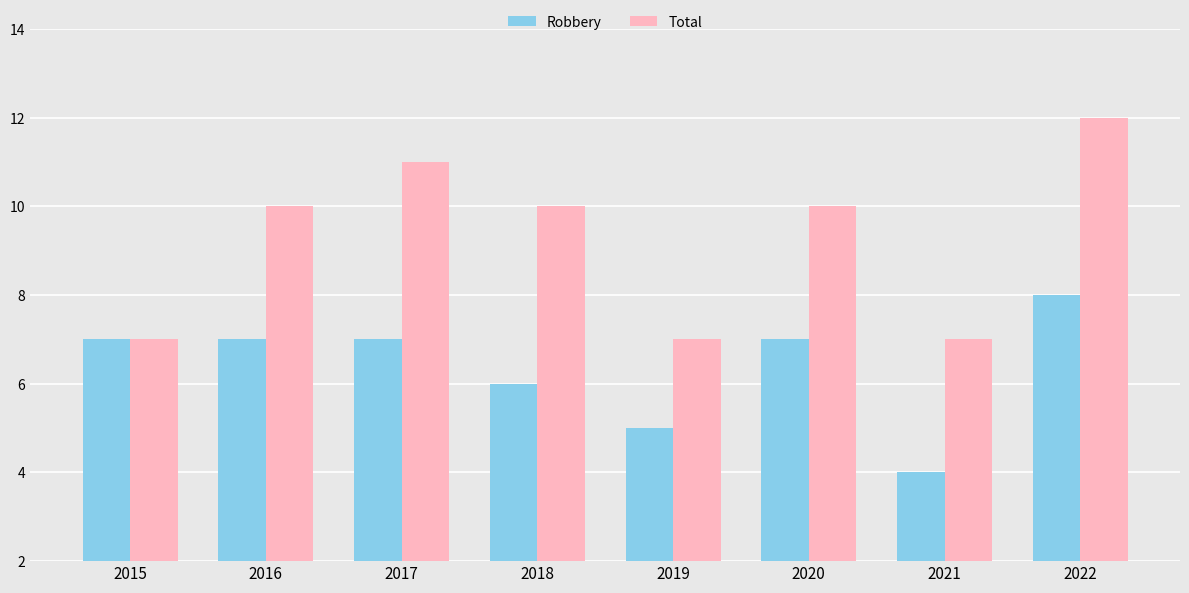

Count the number of categories in the chart.

8